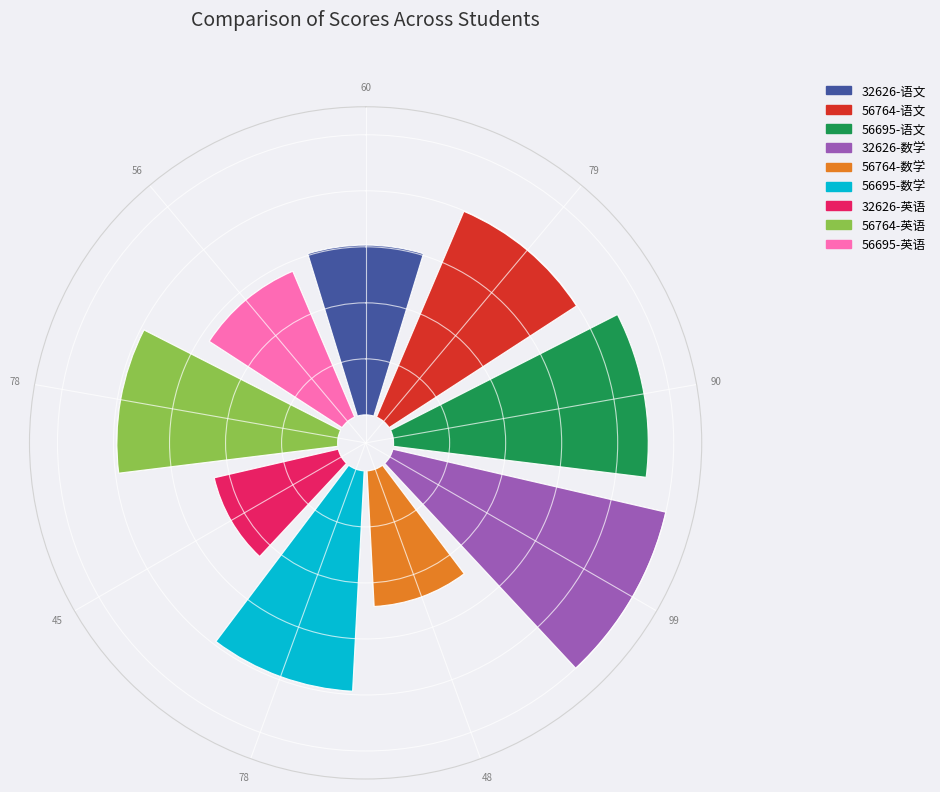

Which has a higher value, 56695 or 32626?

56695